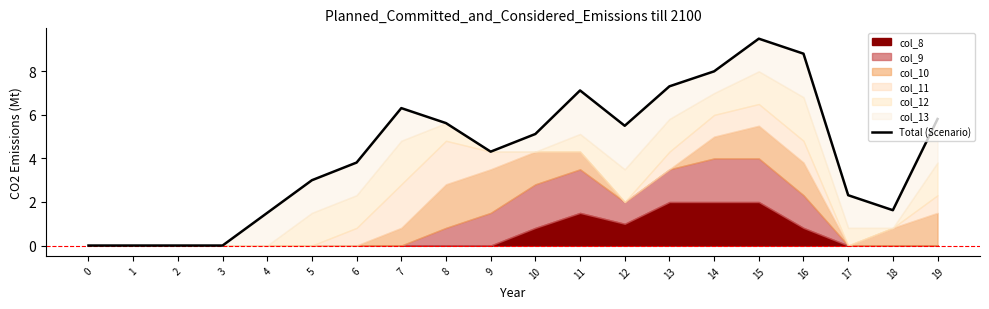

Between 11 and 8, which is larger?

11